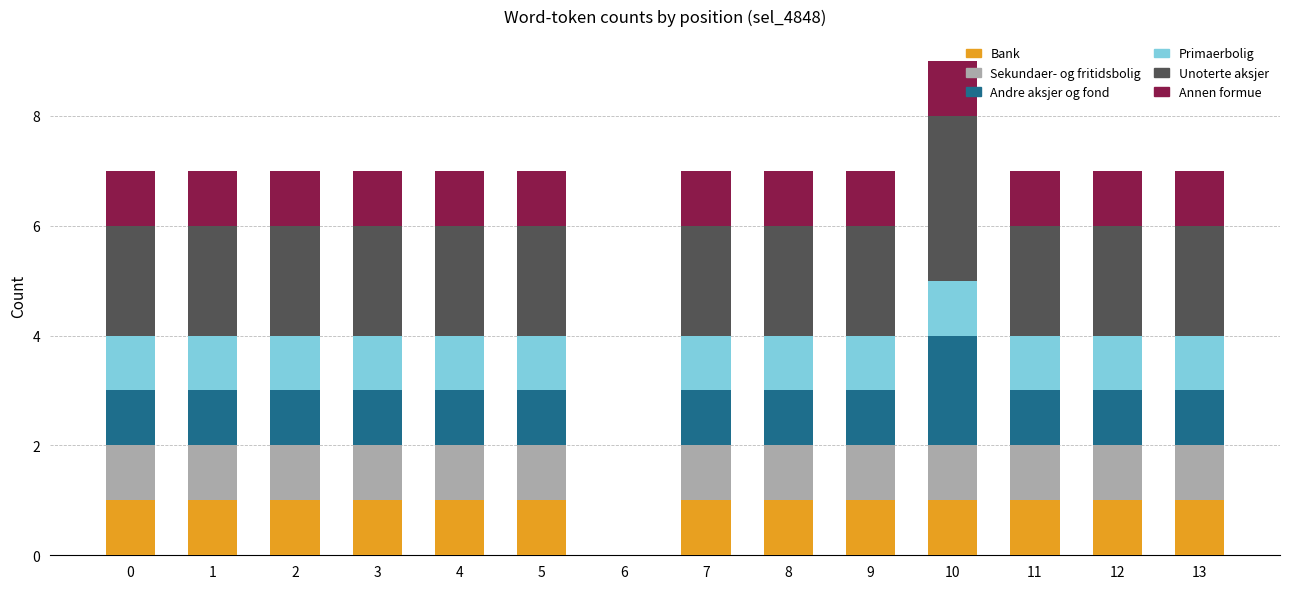

What is the difference between the Bank values at 6 and 1?

1